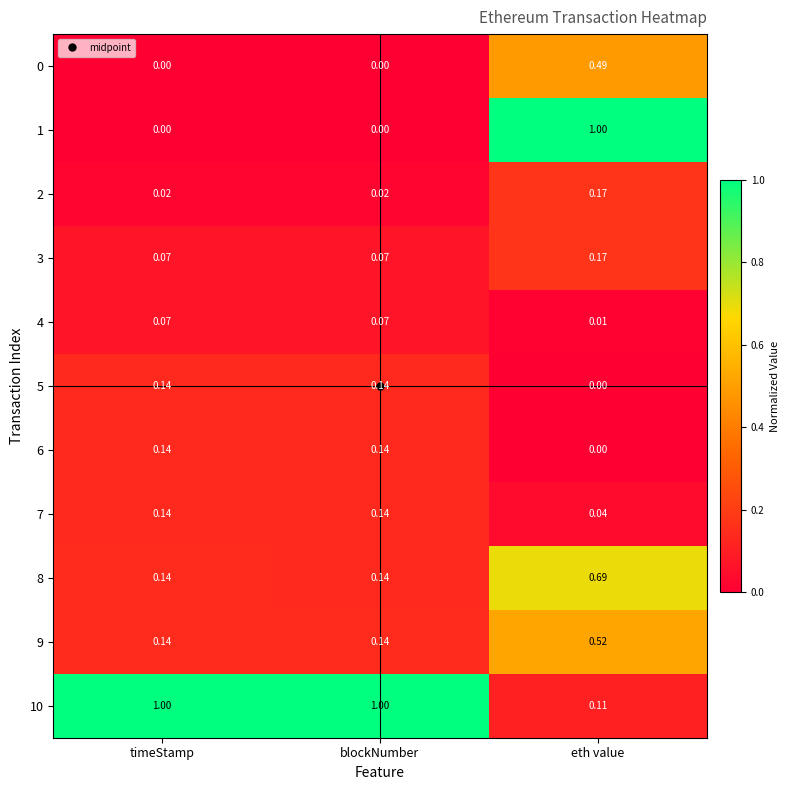

At which label is 10 closest to 0?

eth value